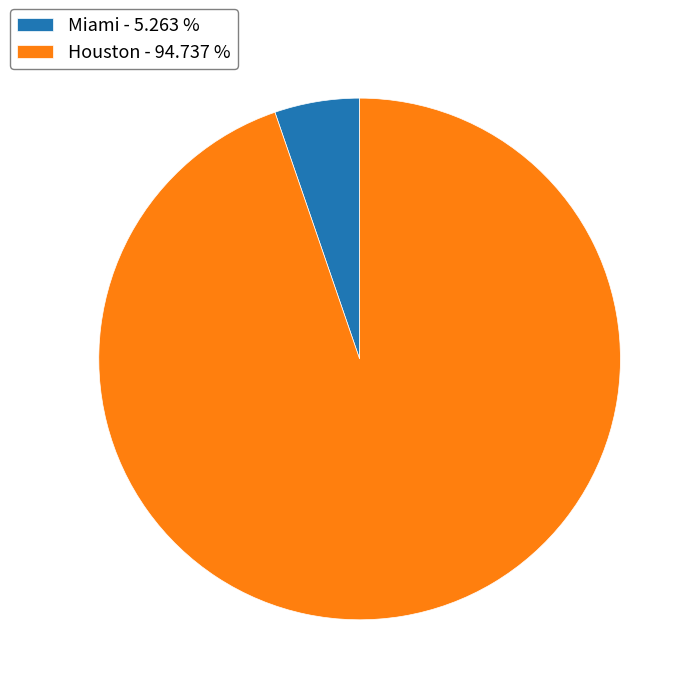

Is it true that Miami is 5% of the pie?

True